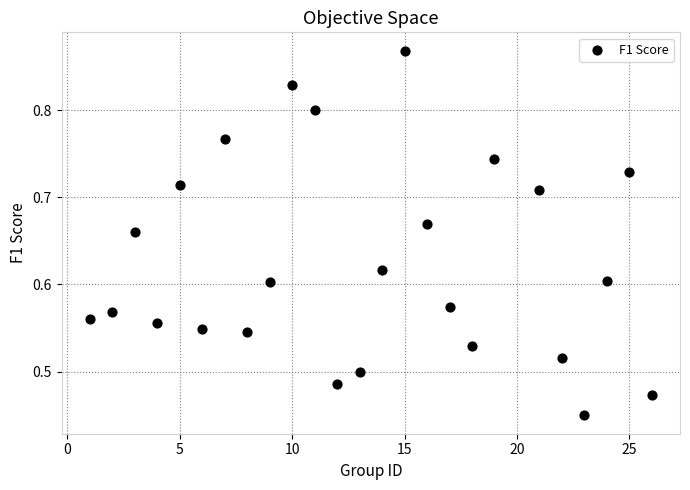

What is the range of X values (max minus min)?

25.0